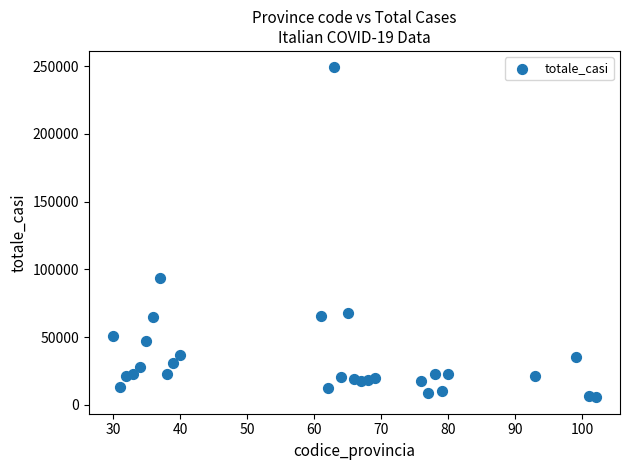

What is the range of X values (max minus min)?

72